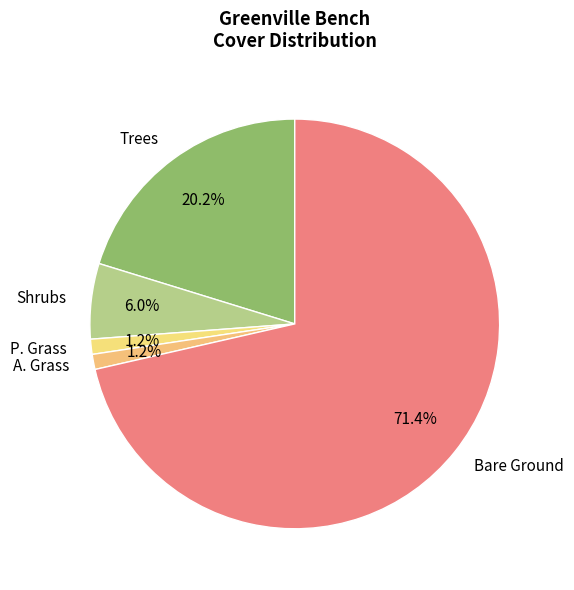

To the nearest percent, what is the difference between the P. Grass and Bare Ground slice percentages?

70%